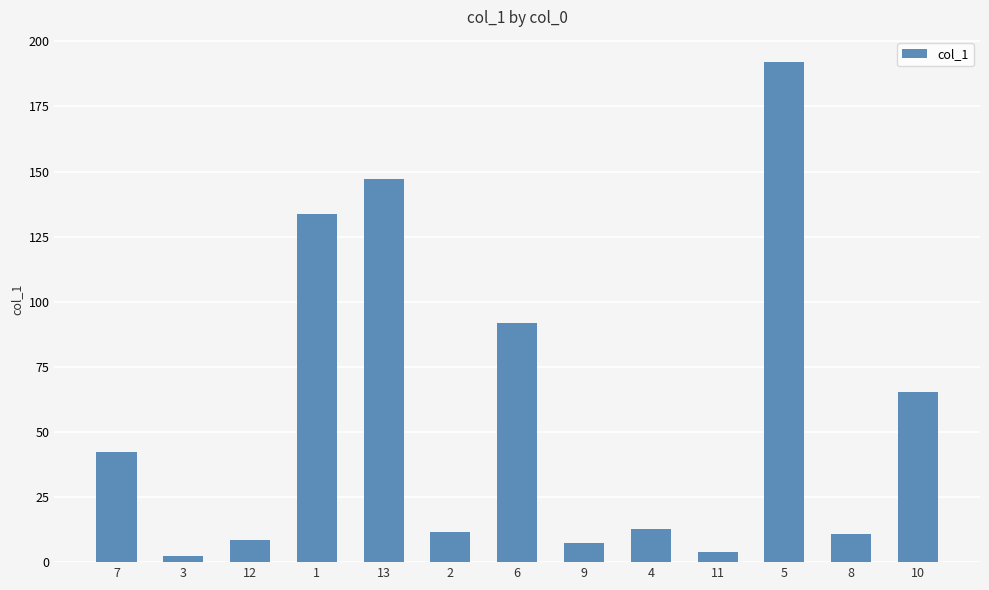

What is the label of the 8th bar from the right?

2